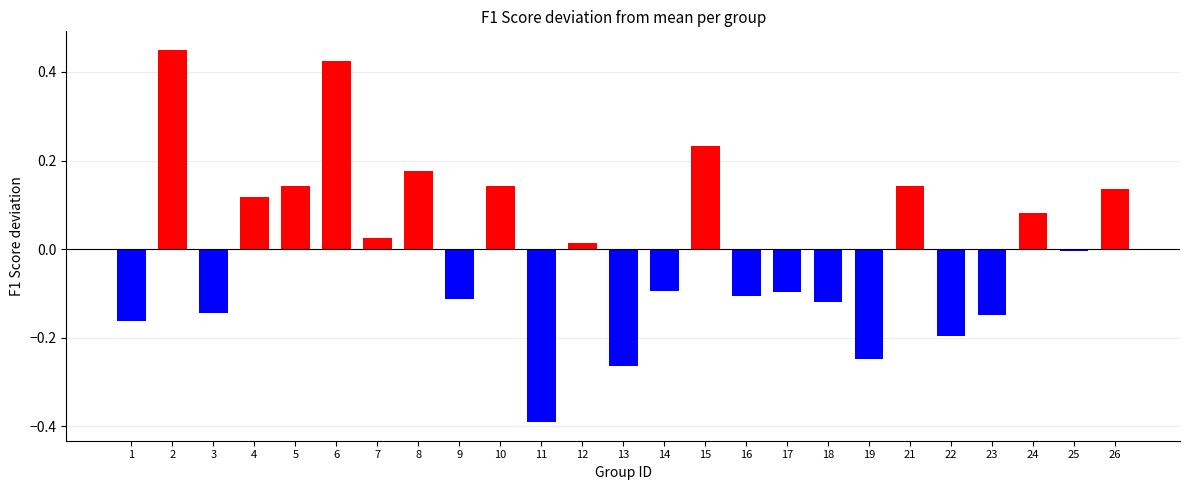

Where does the data first go above 0?

2